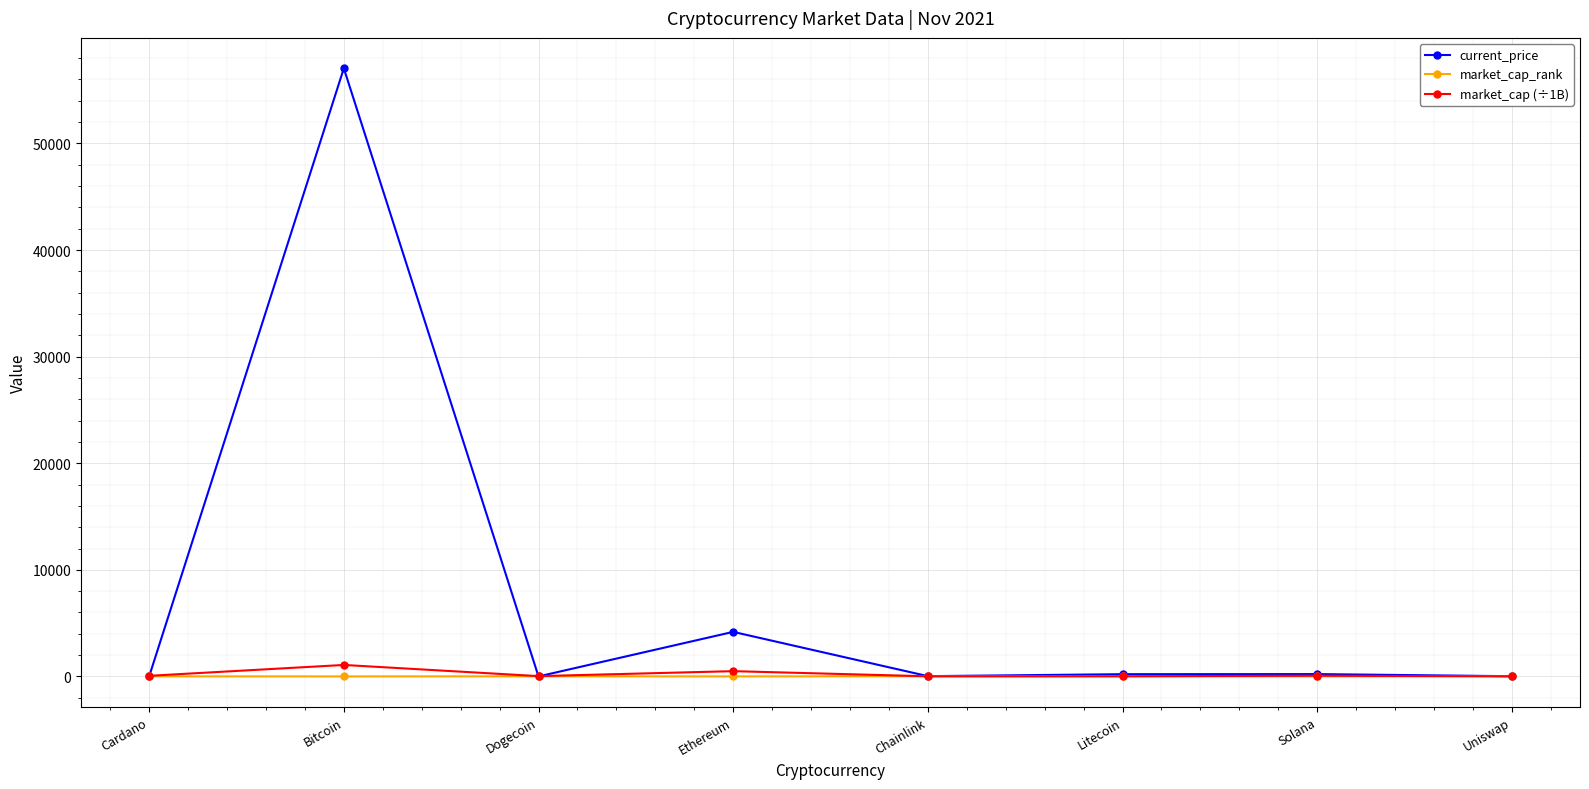

How many data points in market_cap (÷1B) are less than 57?

4